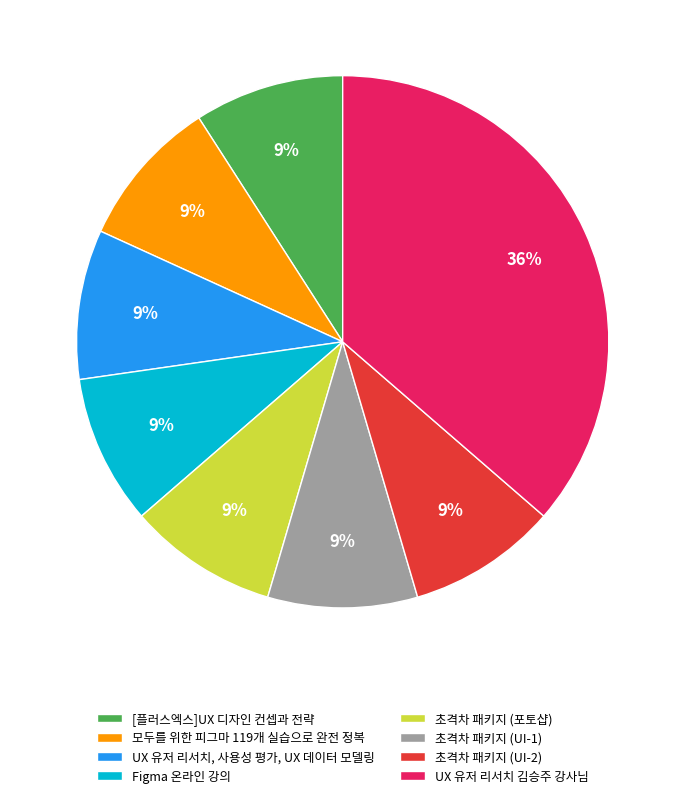

What is the ratio of the value at Figma 온라인 강의 to the value at UX 유저 리서치, 사용성 평가, UX 데이터 모델링?

1.0